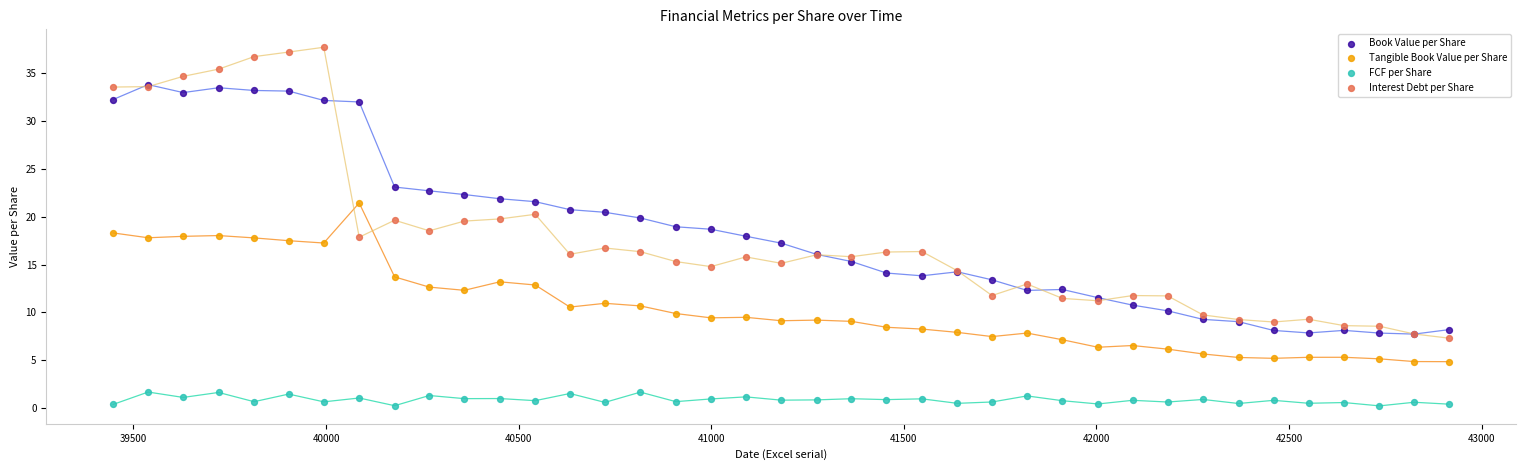

Which series reaches the minimum Y coordinate?

FCF per Share